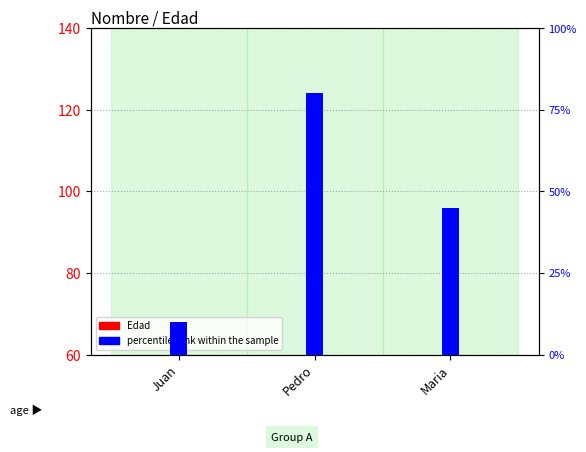

Where is the data nearest to the value 25?

Maria